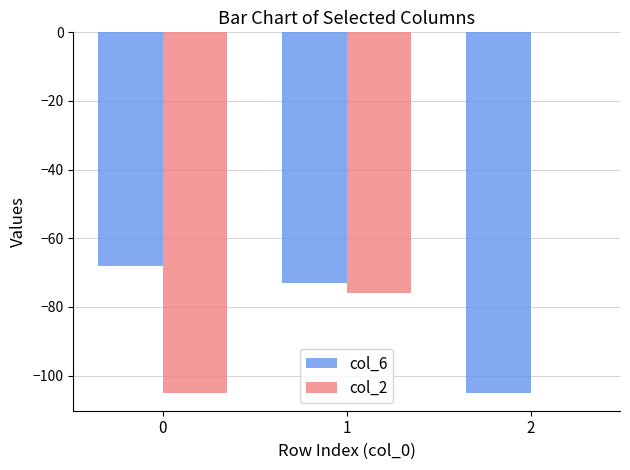

What is the sum of the col_6 values at 0 and 1?

-141.1